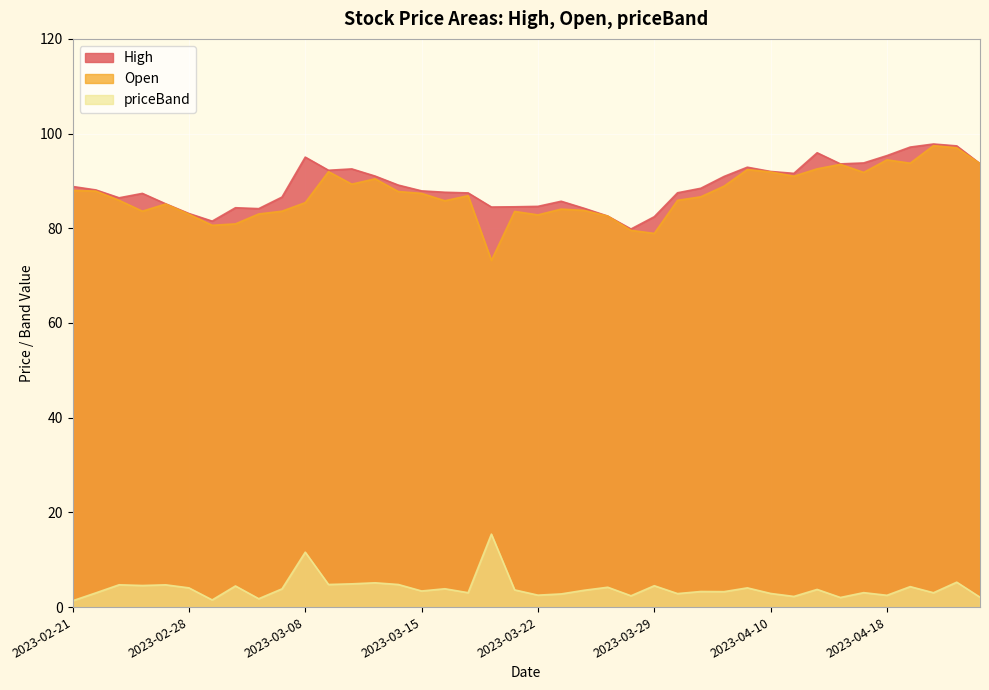

Where is the first local minimum for priceBand?

2023-02-24